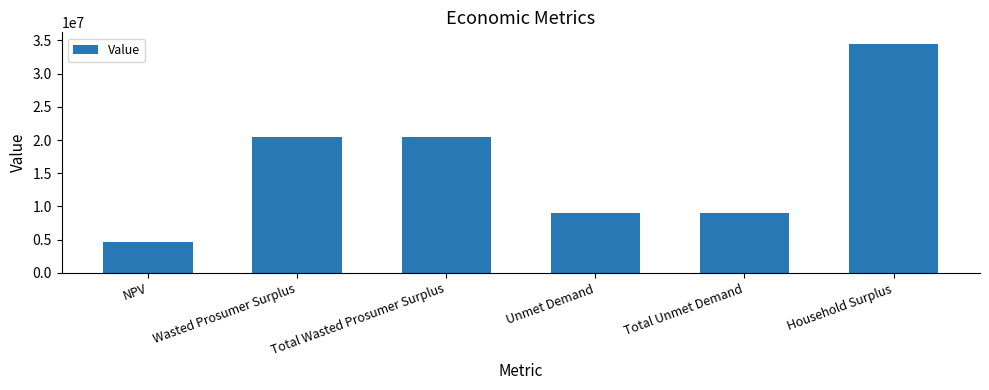

What is the label of the 6th bar from the left?

Household Surplus